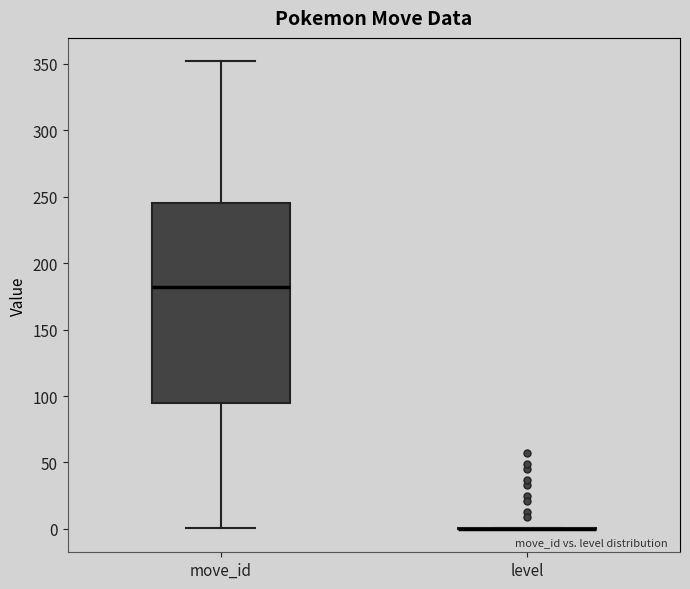

Reading left to right, read every box against the y-axis: the position of its median line, the range the box covers, and the ends of its whiskers. The values are not printed on the chart, so give them approximately, as read against the axis.

move_id: median 180, box 95 to 245, whiskers 0 to 350
level: box collapsed to a line at 0, whiskers 0 to 0